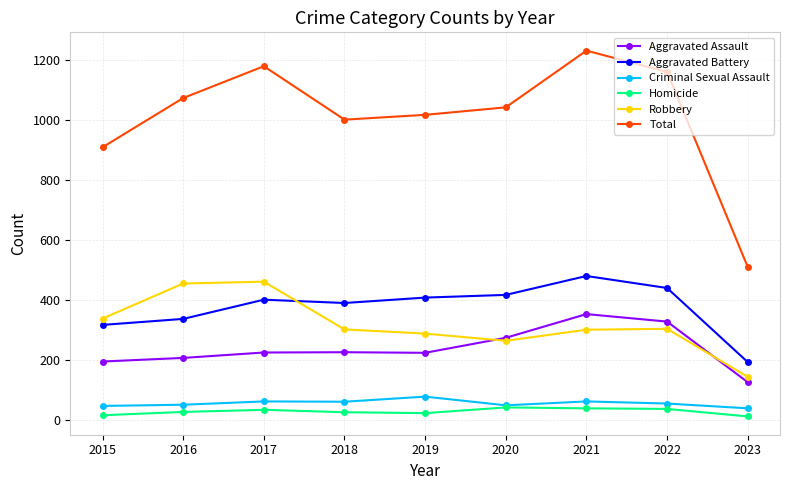

What is the approximate value of Robbery at 2022, to the nearest 5?

305